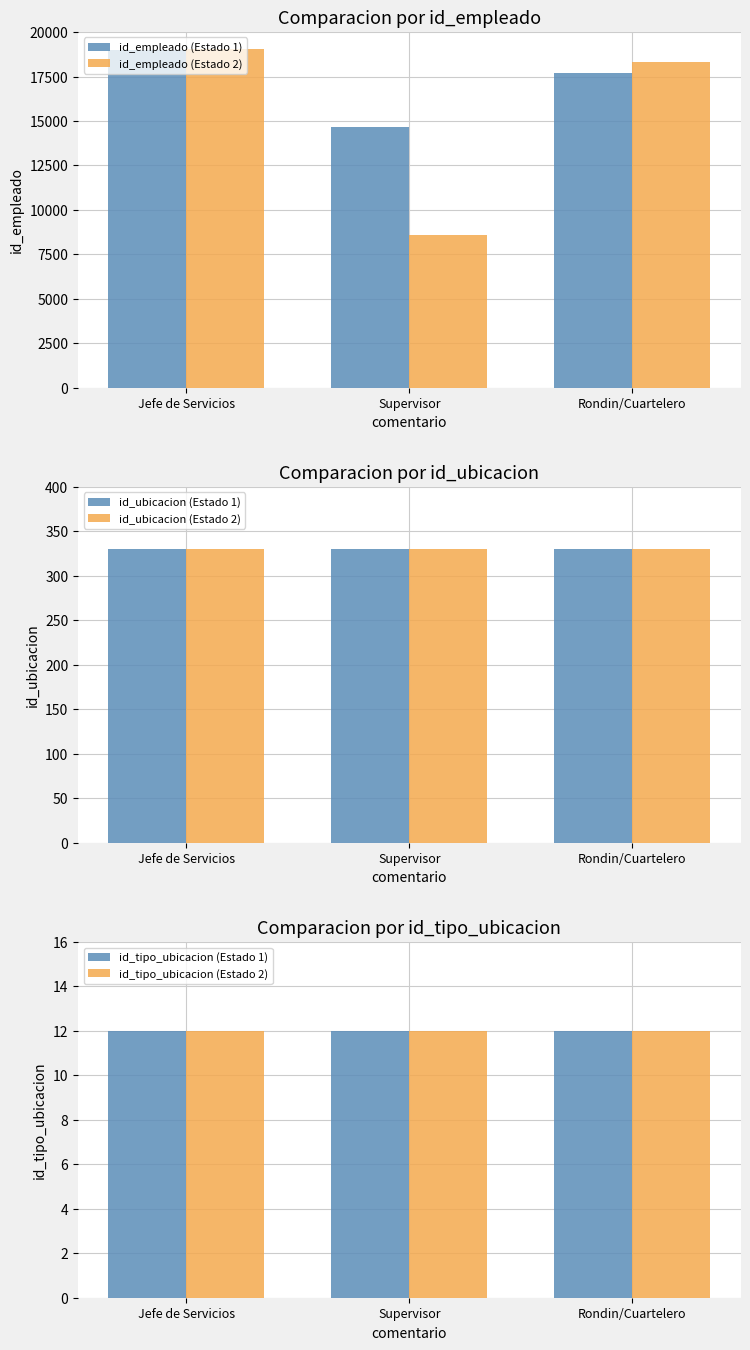

Reading left to right, extract all data points from this chart.

id_empleado (Estado 1): Jefe de Servicios=18994	Supervisor=14652	Rondin/Cuartelero=17710
id_empleado (Estado 2): Jefe de Servicios=19067	Supervisor=8598	Rondin/Cuartelero=18326
id_ubicacion (Estado 1): Jefe de Servicios=330	Supervisor=330	Rondin/Cuartelero=330
id_ubicacion (Estado 2): Jefe de Servicios=330	Supervisor=330	Rondin/Cuartelero=330
id_tipo_ubicacion (Estado 1): Jefe de Servicios=12	Supervisor=12	Rondin/Cuartelero=12
id_tipo_ubicacion (Estado 2): Jefe de Servicios=12	Supervisor=12	Rondin/Cuartelero=12